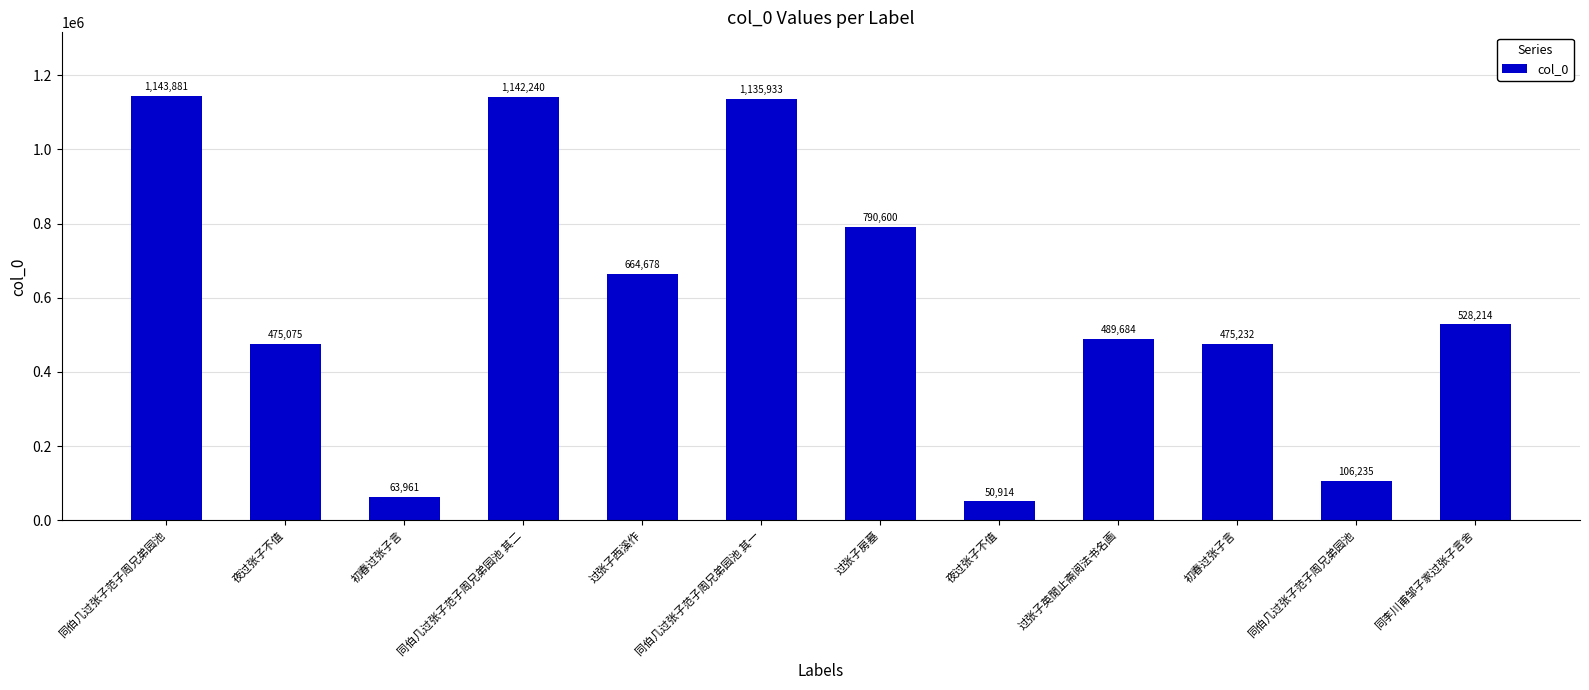

Where is the data nearest to the value 597397?

过张子西溪作